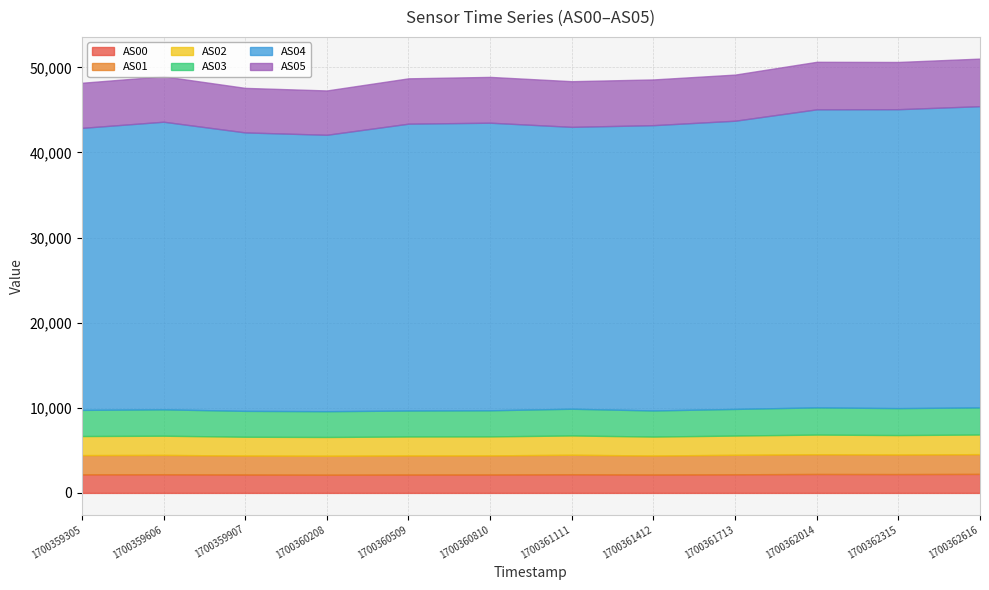

List the labels in order of AS00 value, largest first.

1700362616, 1700362014, 1700362315, 1700361111, 1700359606, 1700361713, 1700359305, 1700360810, 1700359907, 1700361412, 1700360509, 1700360208